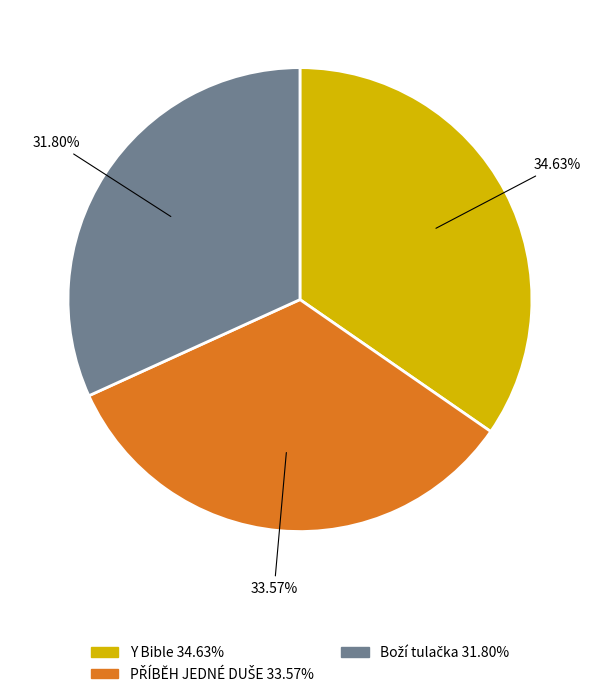

To the nearest percent, what is the difference between the PŘÍBĚH JEDNÉ DUŠE and Y Bible slice percentages?

1%